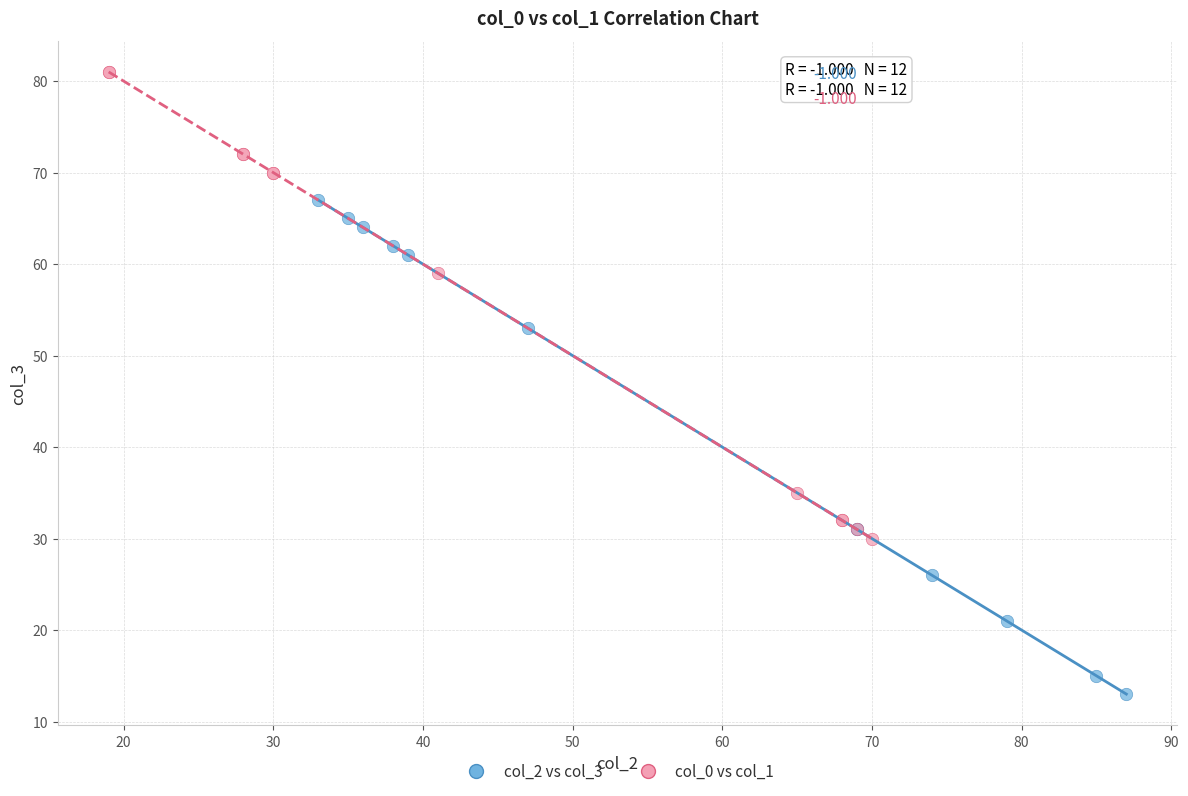

Which series contains the lowest Y value?

col_2 vs col_3